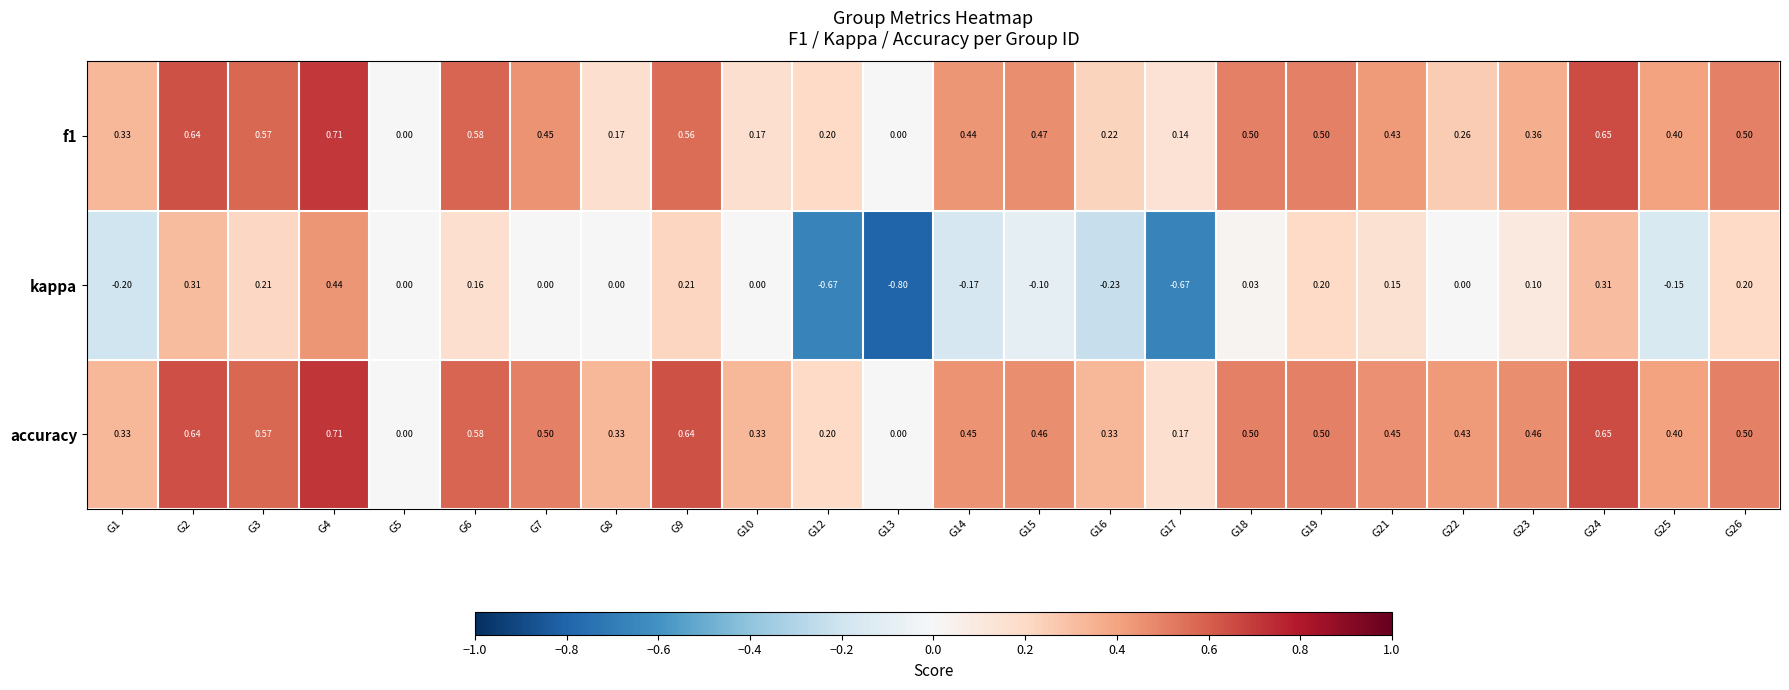

Which series has the largest range (max minus min)?

kappa